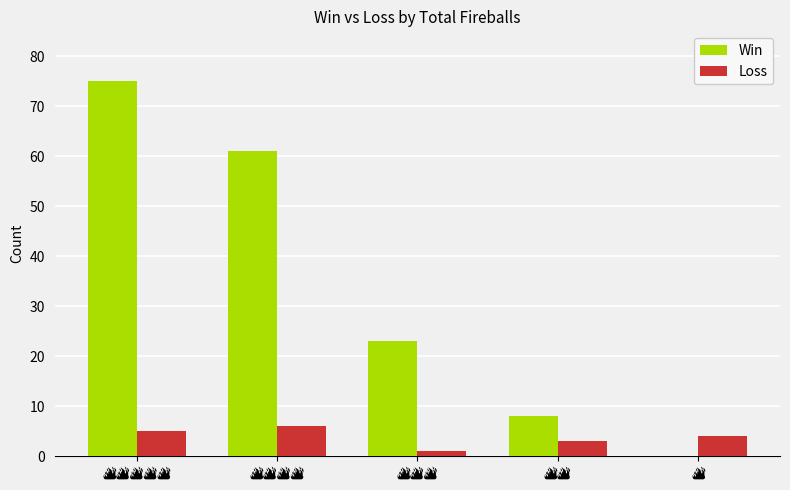

What is the sum of all Loss values?

19